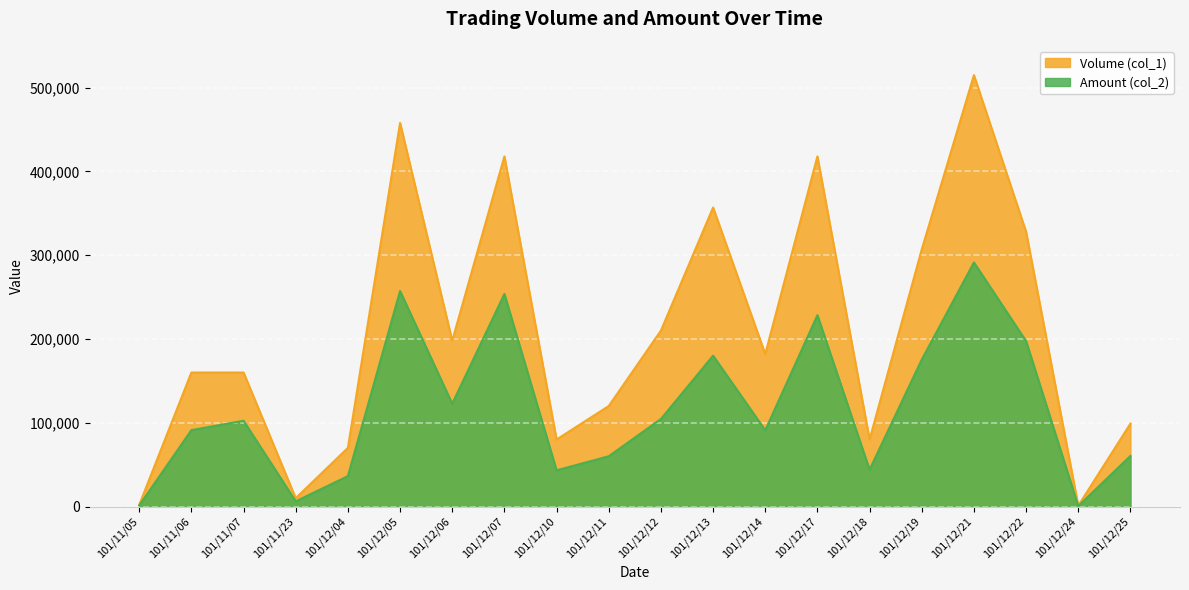

How many interior local peaks does the Amount (col_2) series have?

6